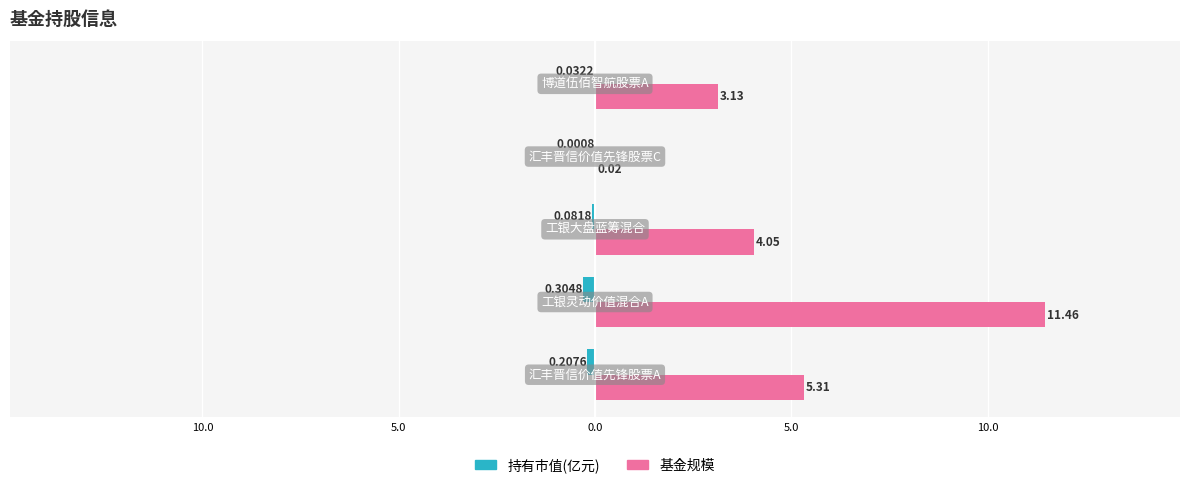

What are all the series names shown in the legend?

持有市值(亿元), 基金规模